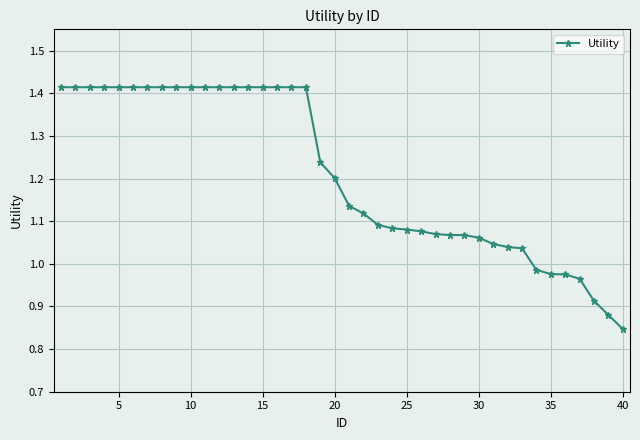

What is the sum of all values?

48.4